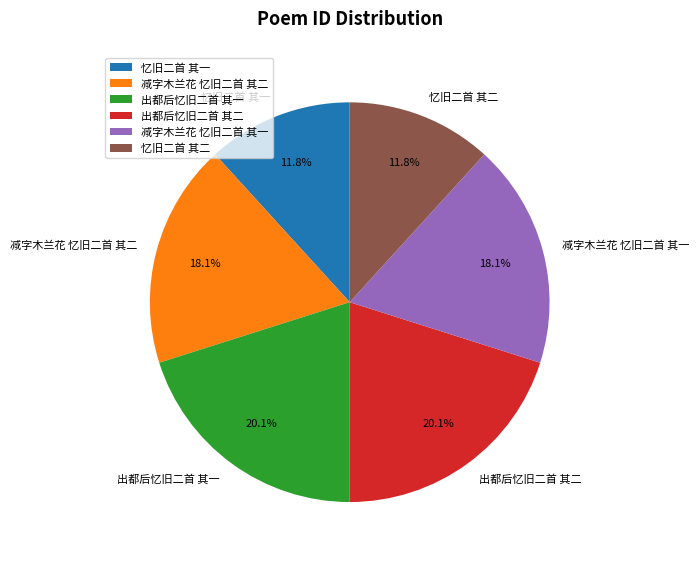

Is there any slice that represents more than half of the pie?

No